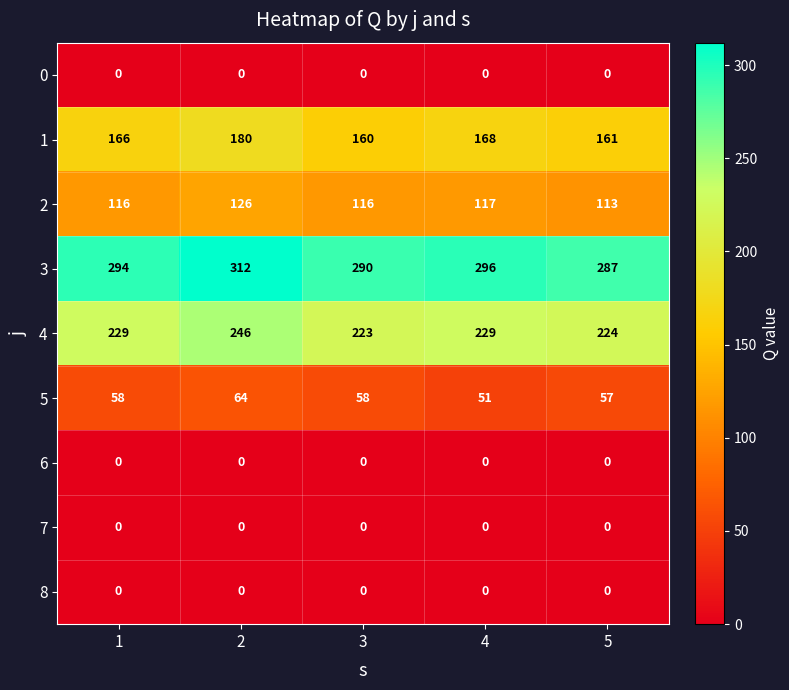

Which category has the highest value across all series?

2